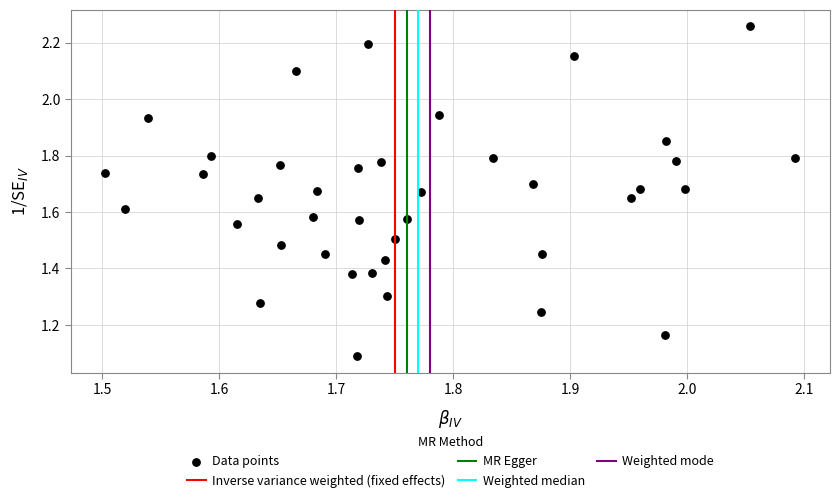

What Y value in the scatter plot is closest to 1?

1.1